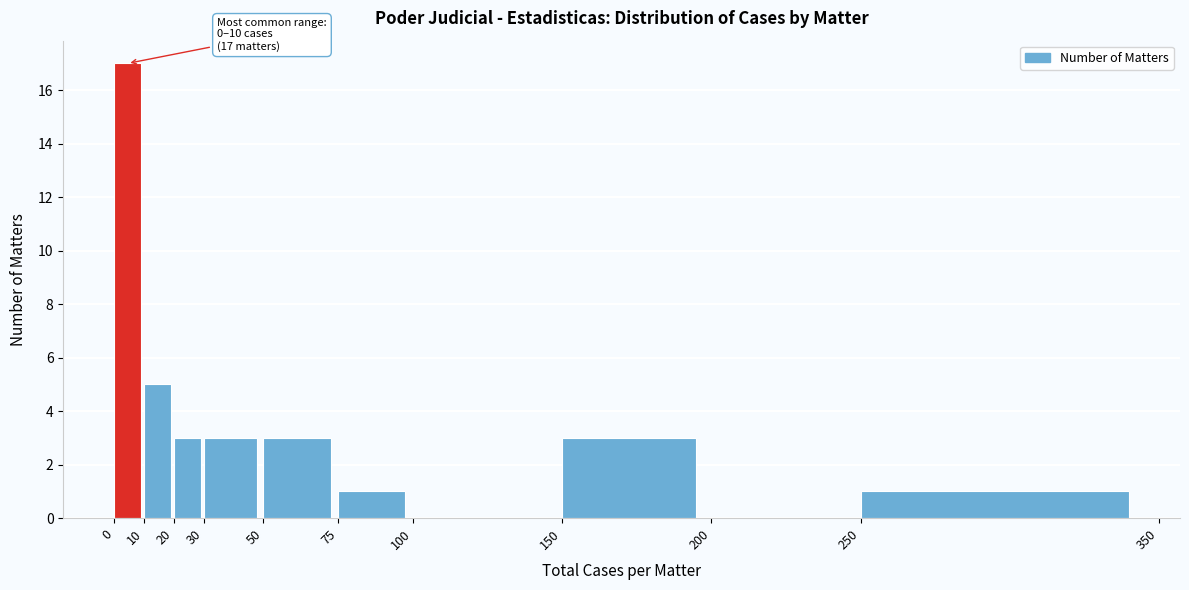

Over which range of the x-axis is the bar tallest?

0 to 10